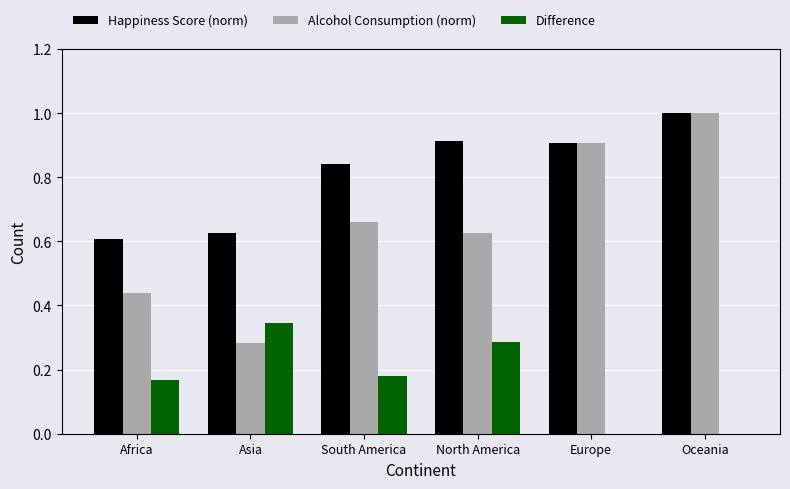

Where is Happiness Score (norm) nearest to the value 0?

Africa